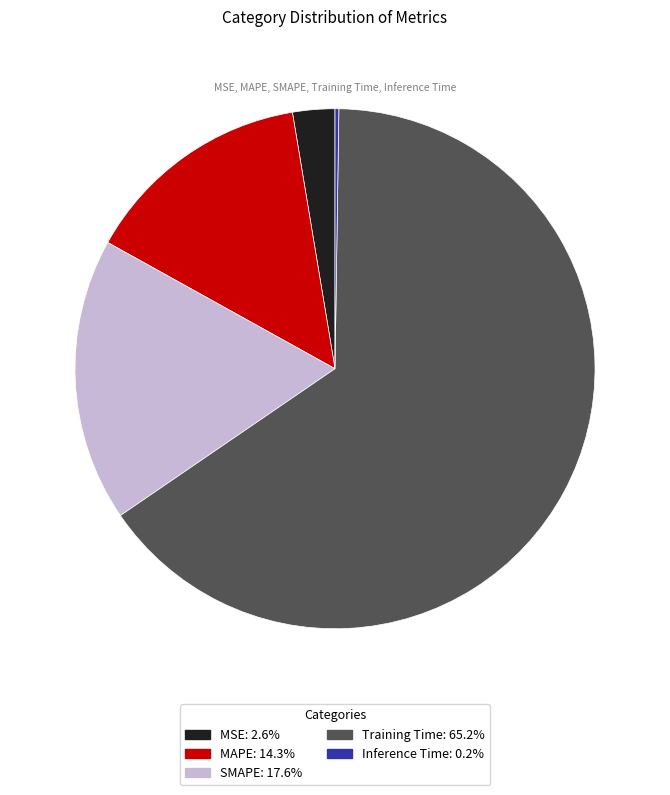

Is MSE the majority of the pie?

No